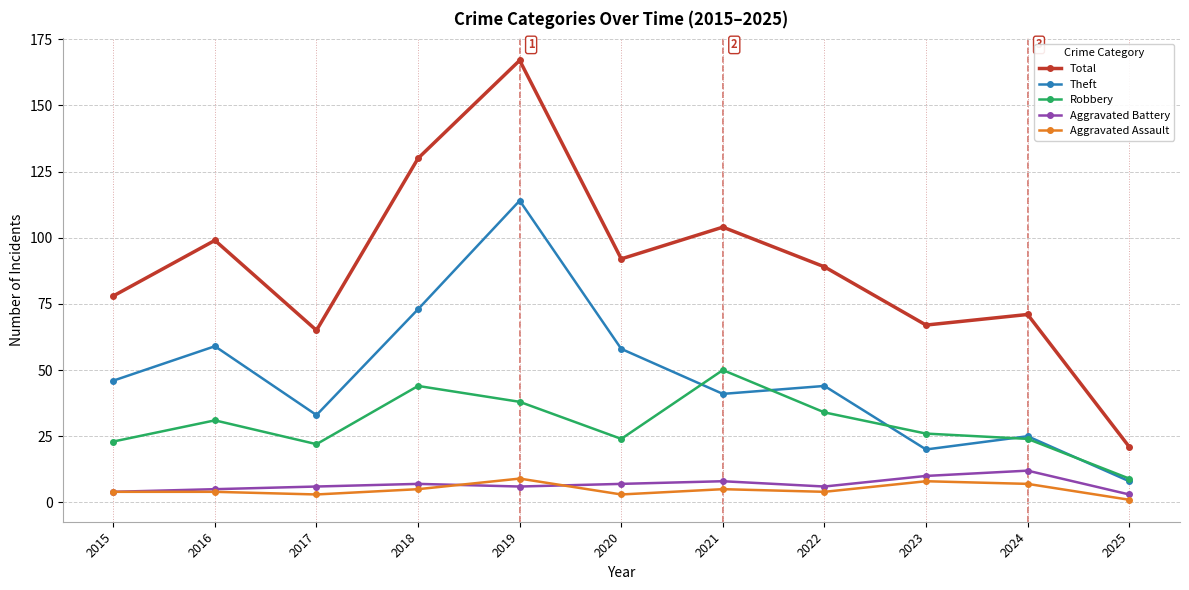

True or false: Robbery has a value of 32 at 2017.

False